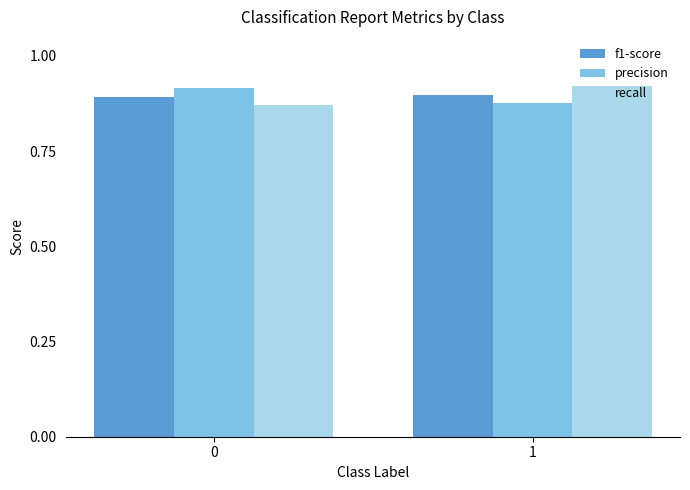

Is the value of f1-score at 1 greater than the value of recall at 0?

Yes